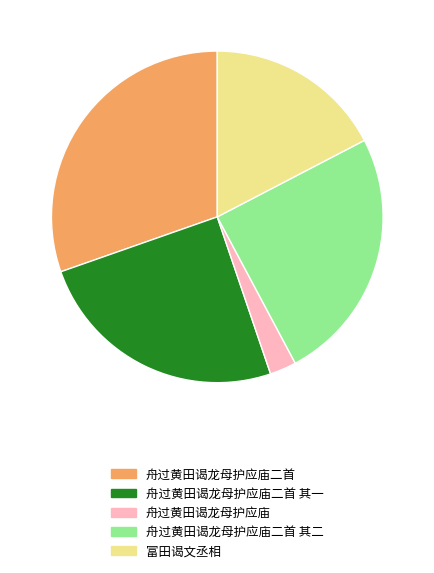

The 富田谒文丞相 slice represents 17% of the pie. True or false?

True